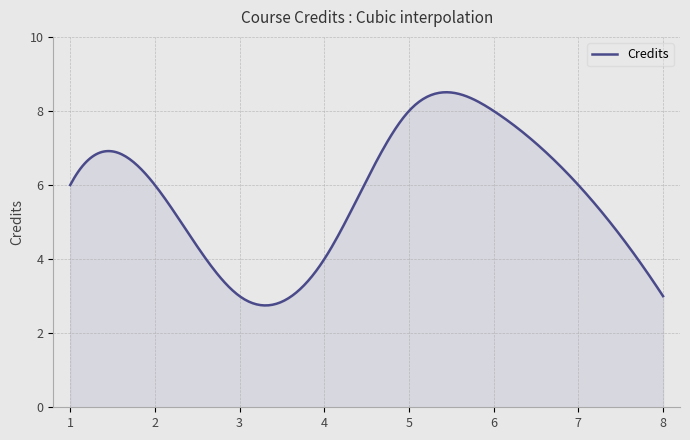

What is the maximum value shown in the chart?

8.5